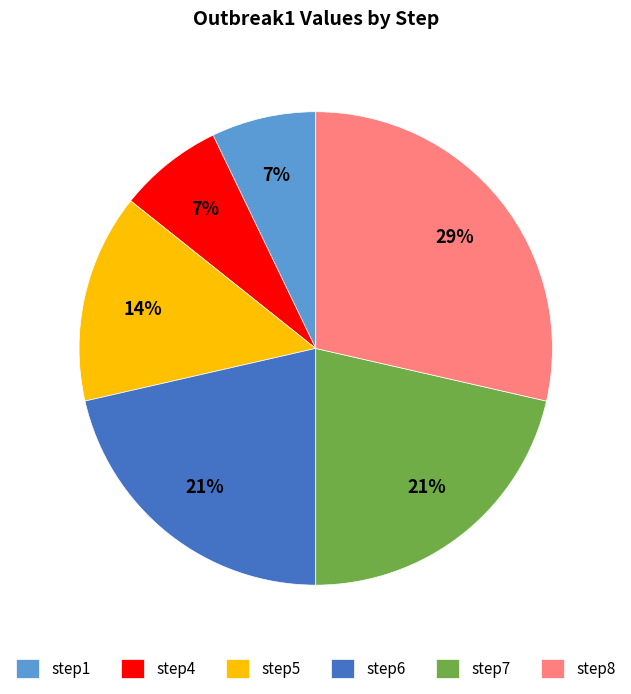

Is the sum of step6 and step5 greater than half?

No